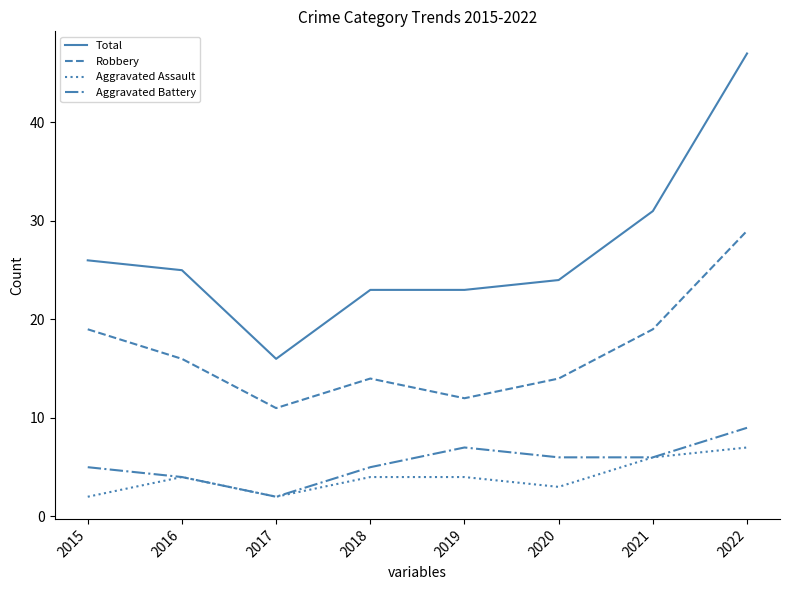

Count the number of data series in this chart.

4